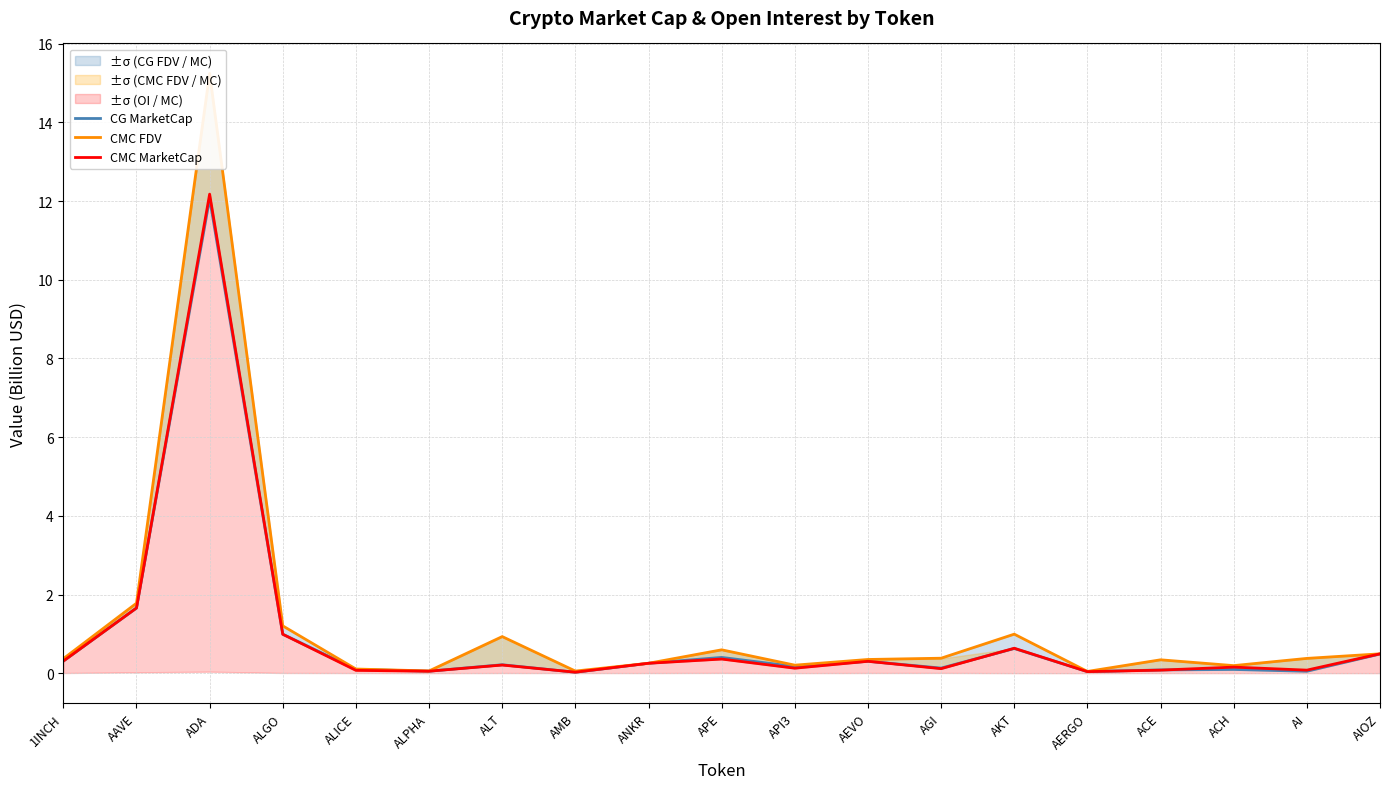

The value of CMC FDV at API3 is 0.2. True or false?

True